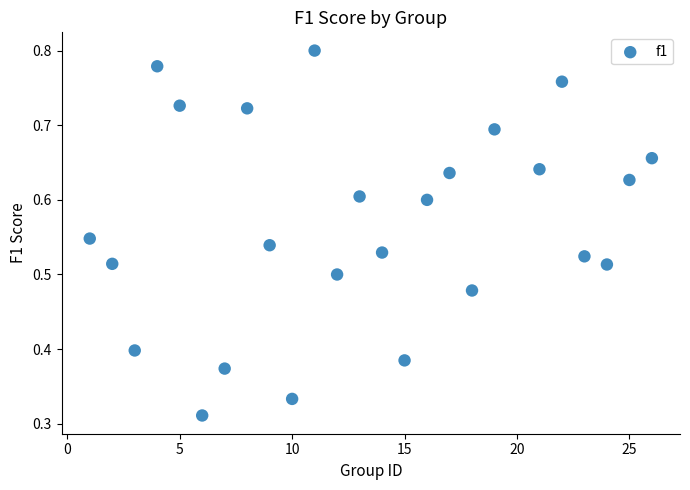

What is the range of X values (max minus min)?

25.0